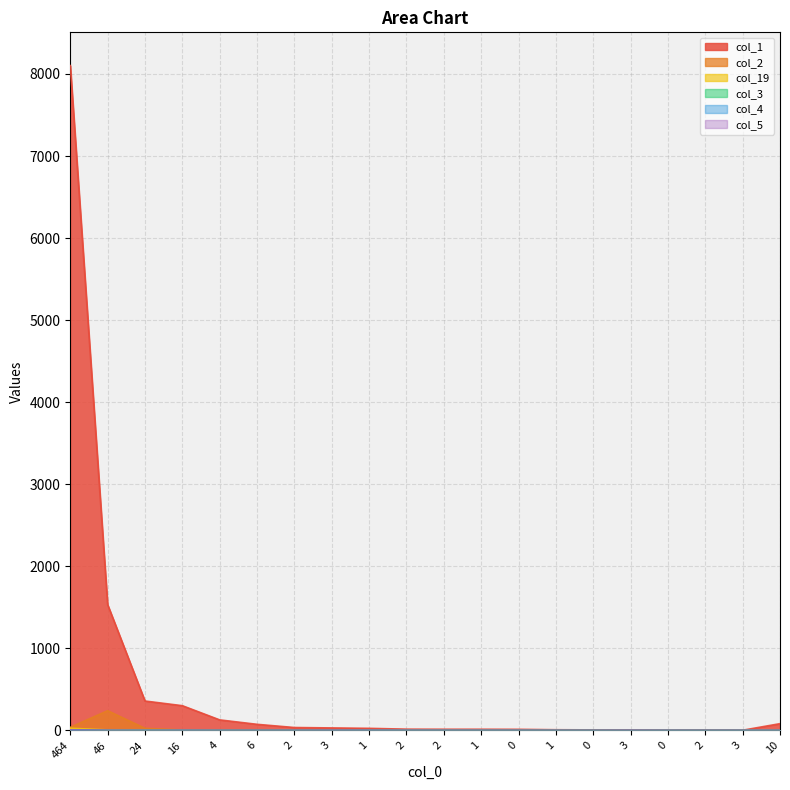

In col_2, how many points are higher than both neighbors (excluding endpoints)?

4